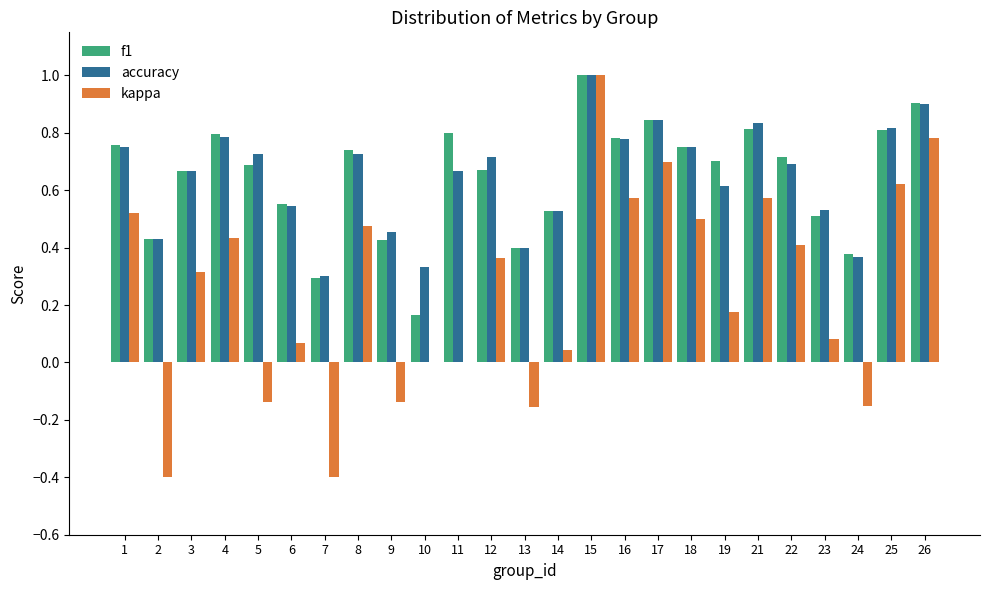

Which category has the highest value in the accuracy series?

15